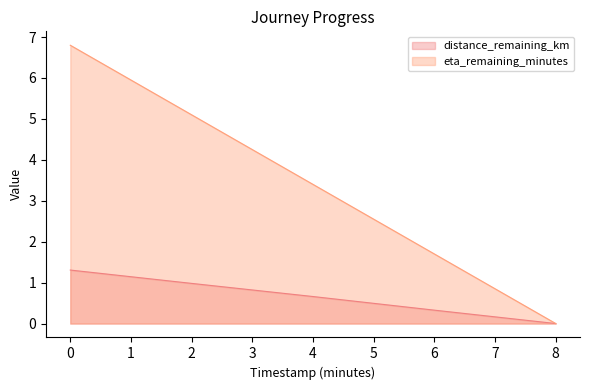

Rank the categories by eta_remaining_minutes value from highest to lowest.

0, 2, 4, 6, 8